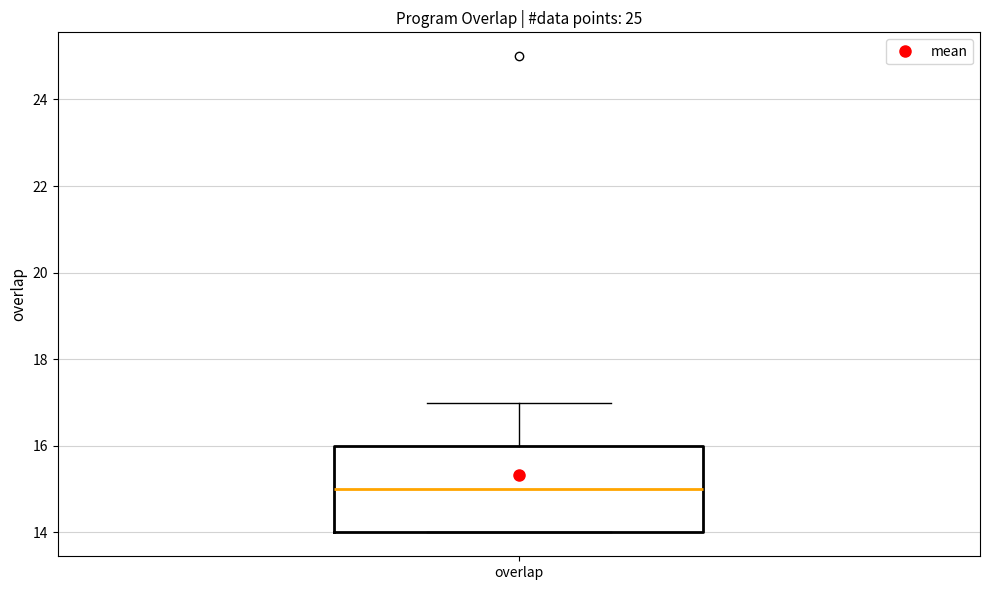

Transcribe this box plot: give where the median line is, the range the box spans, and where the two whiskers end, as read against the y-axis. The values are not printed on the chart, so give them approximately, as read against the axis.

median 15, box 14 to 16, whiskers 14 to 17